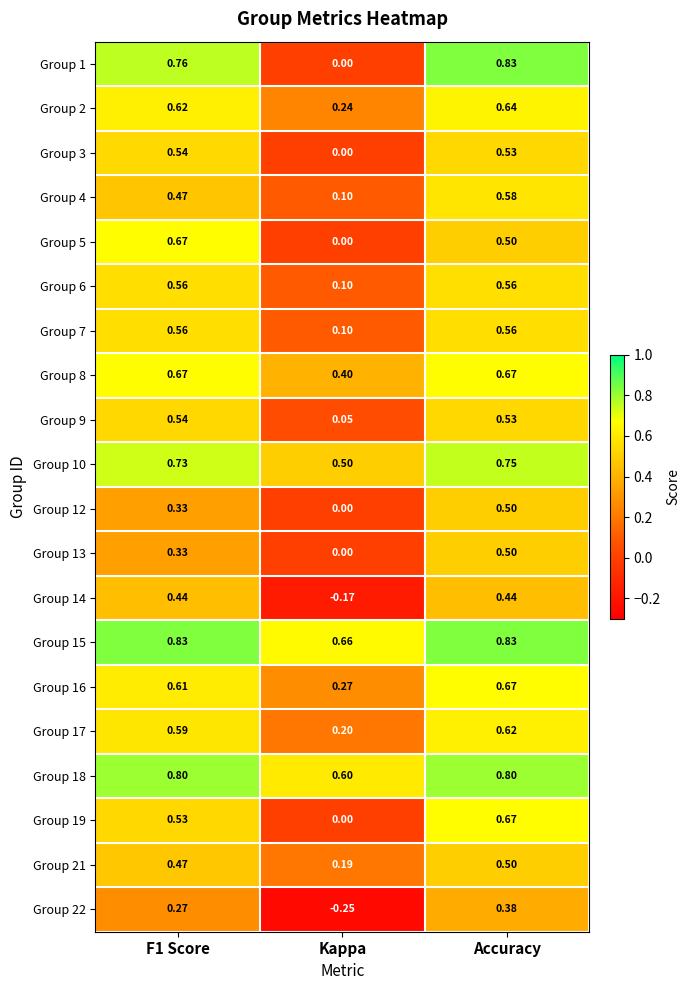

Is the value of Group 8 at Kappa greater than the value of Group 19 at F1 Score?

No